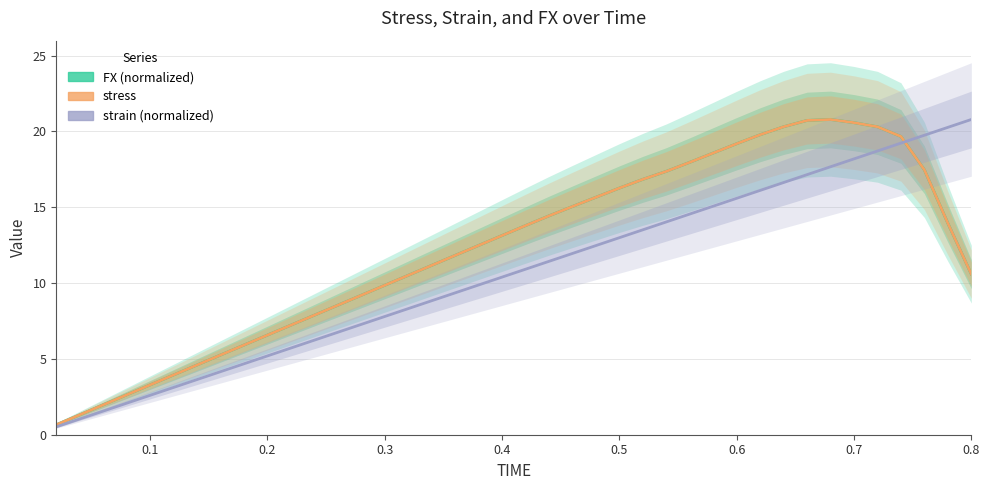

How many interior local peaks does the stress series have?

1